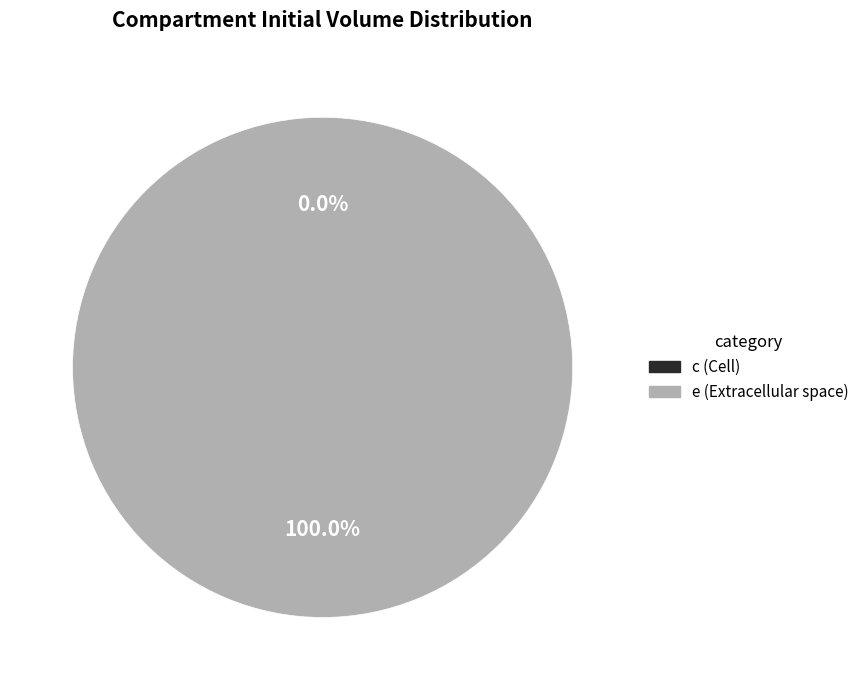

Which category has the smallest portion of the pie?

c